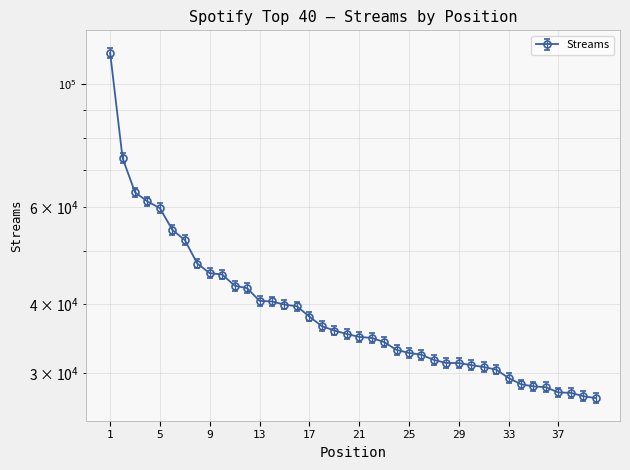

The value at 20 is 13452. True or false?

False